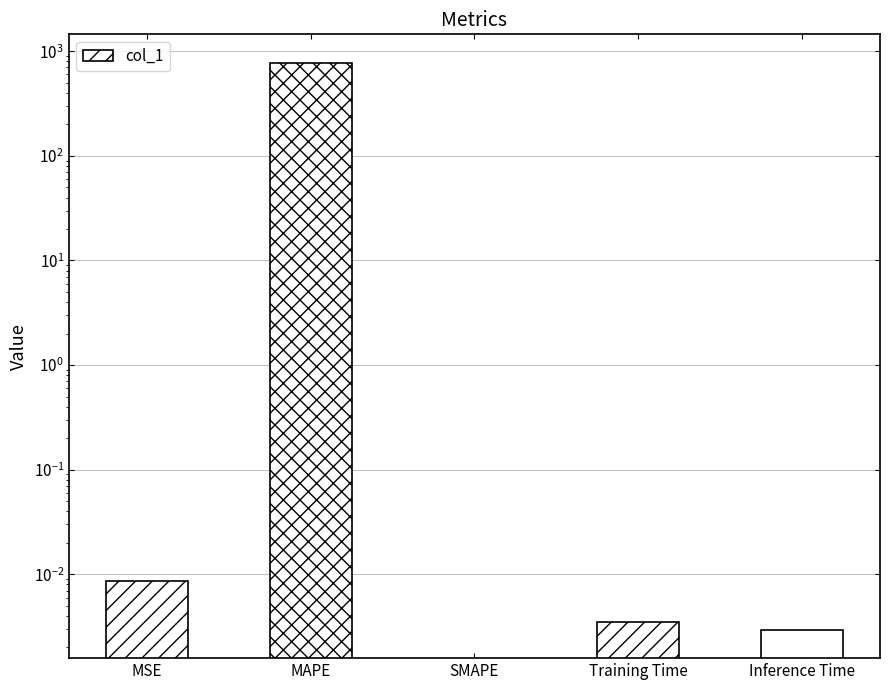

How many bars are there in total?

5